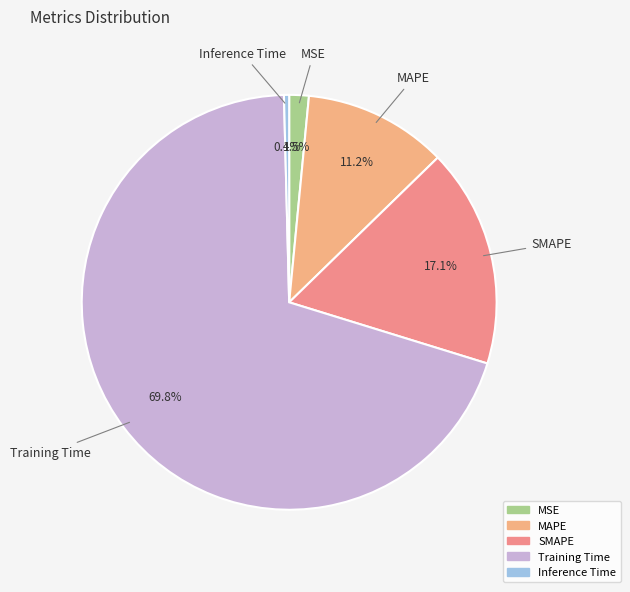

To the nearest percent, what portion does SMAPE represent?

17%